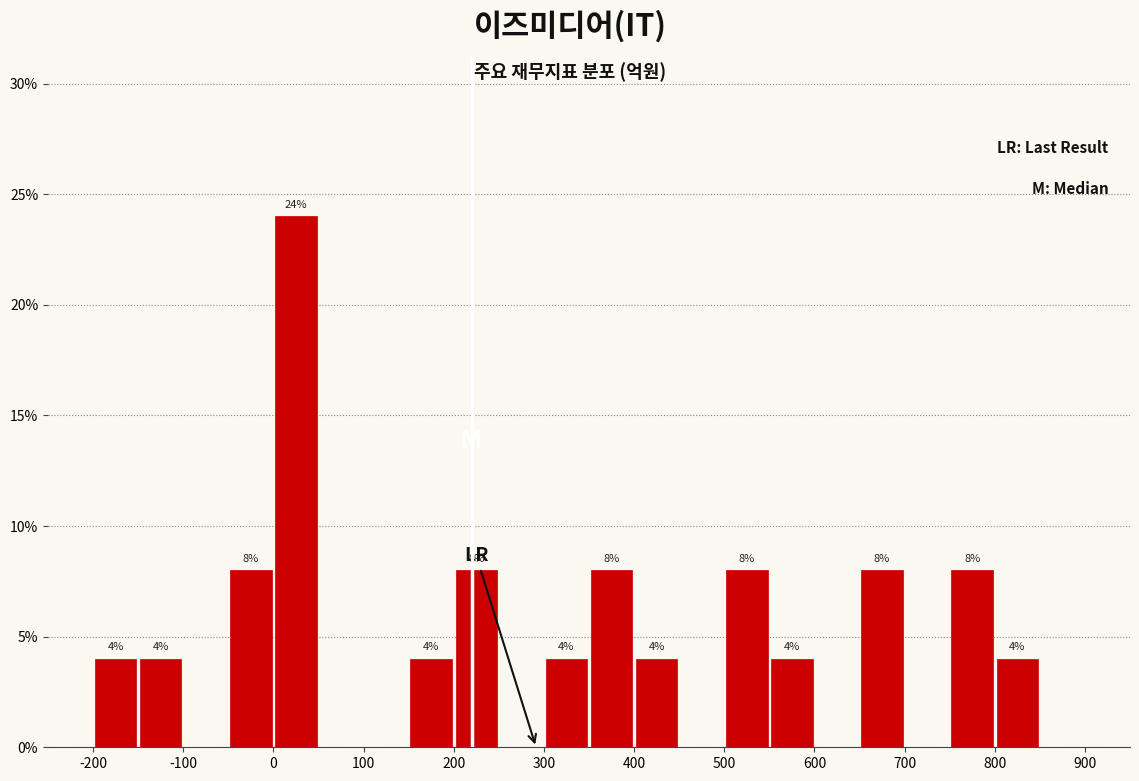

Over which range of the x-axis is the bar tallest?

0 to 50